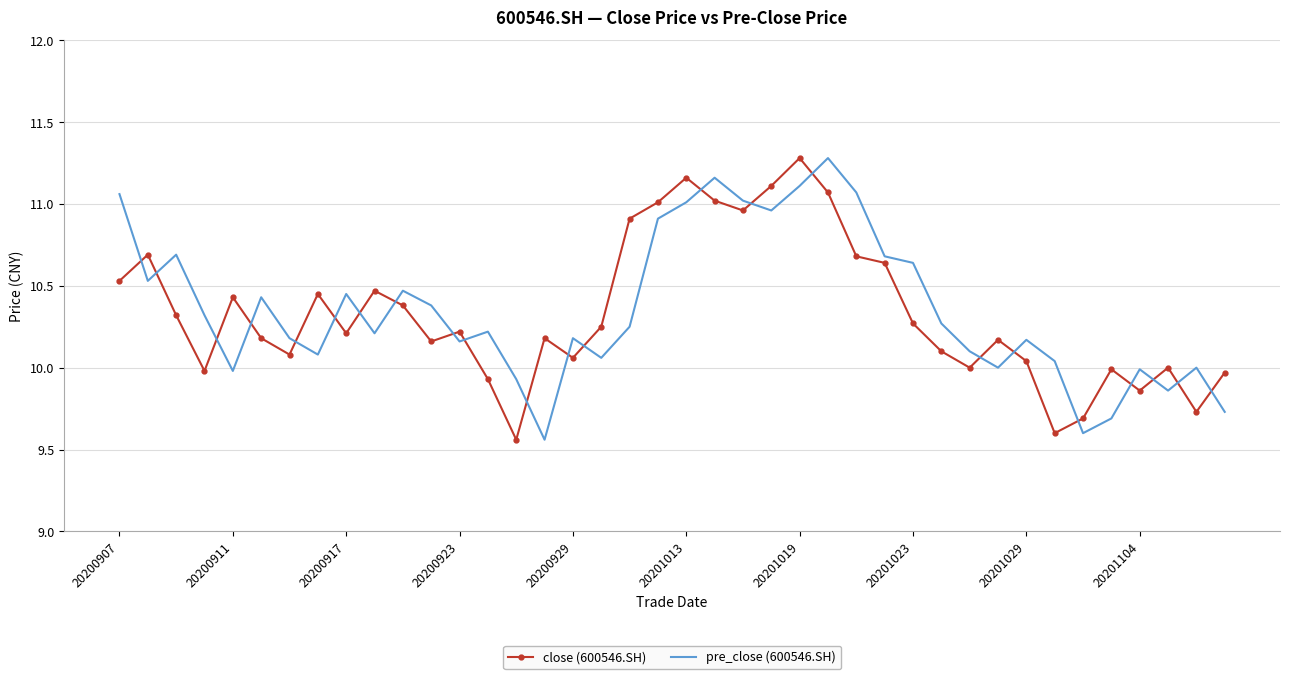

True or false: pre_close (600546.SH) and close (600546.SH) cross at least once.

True